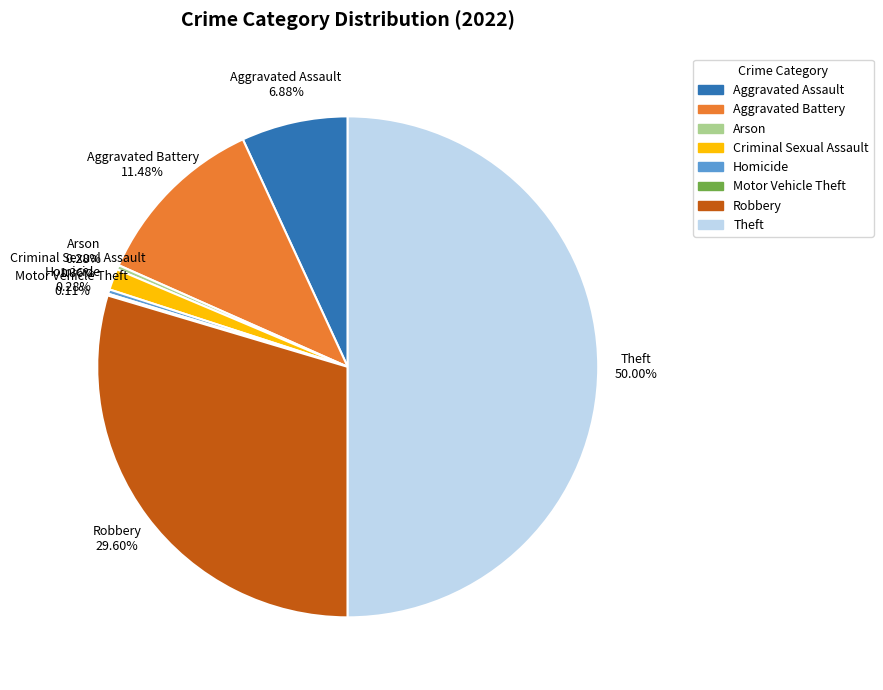

Which slice is the largest?

Theft